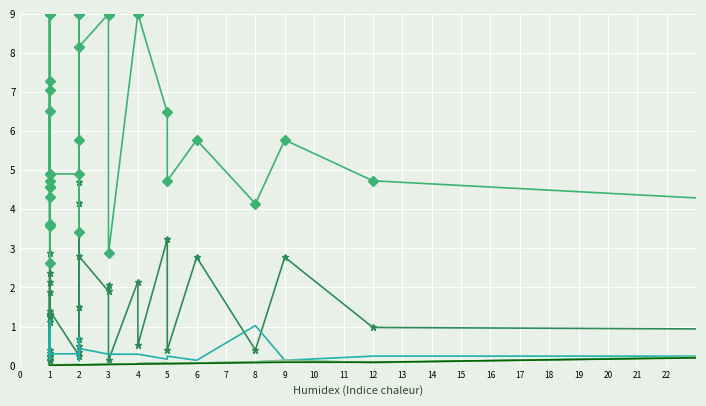

At which category does WITHOUT_ISOLATION_LAYER reach its first local valley?

1